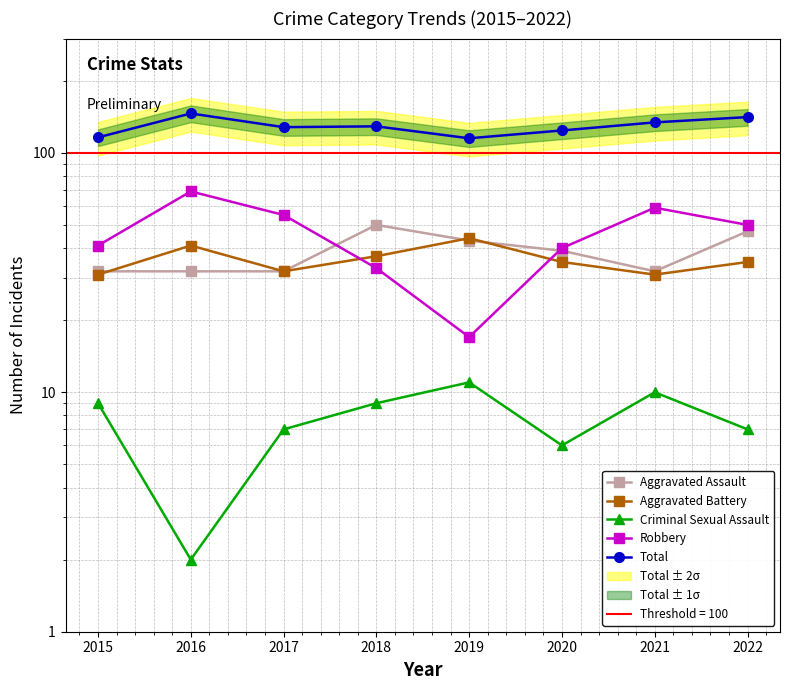

Is the value of Total at 2020 greater than the value of Aggravated Battery at 2021?

Yes